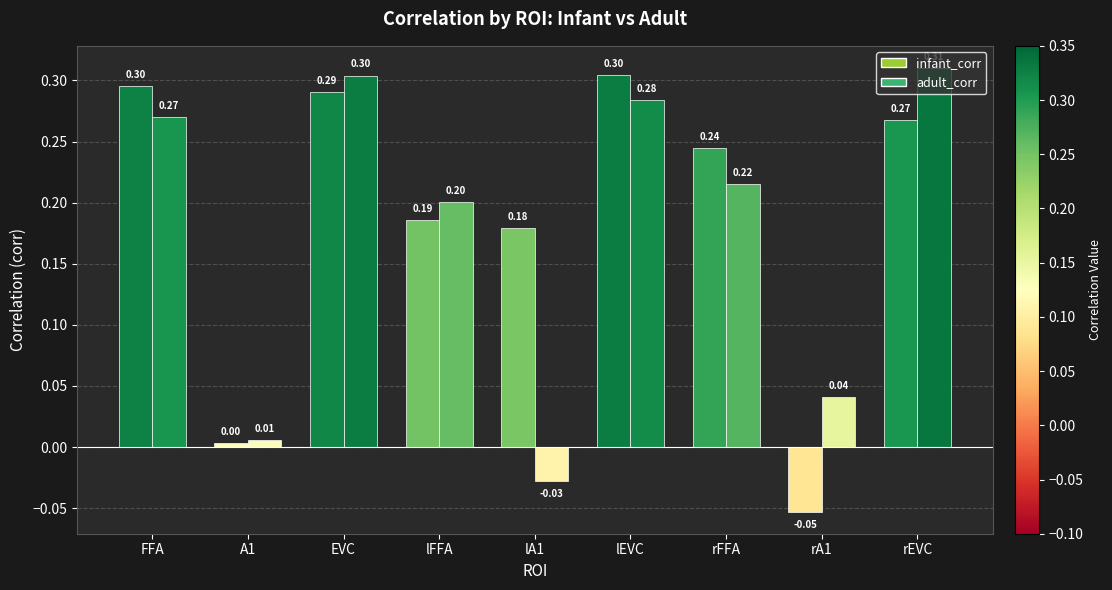

How many values in adult_corr are below zero?

1